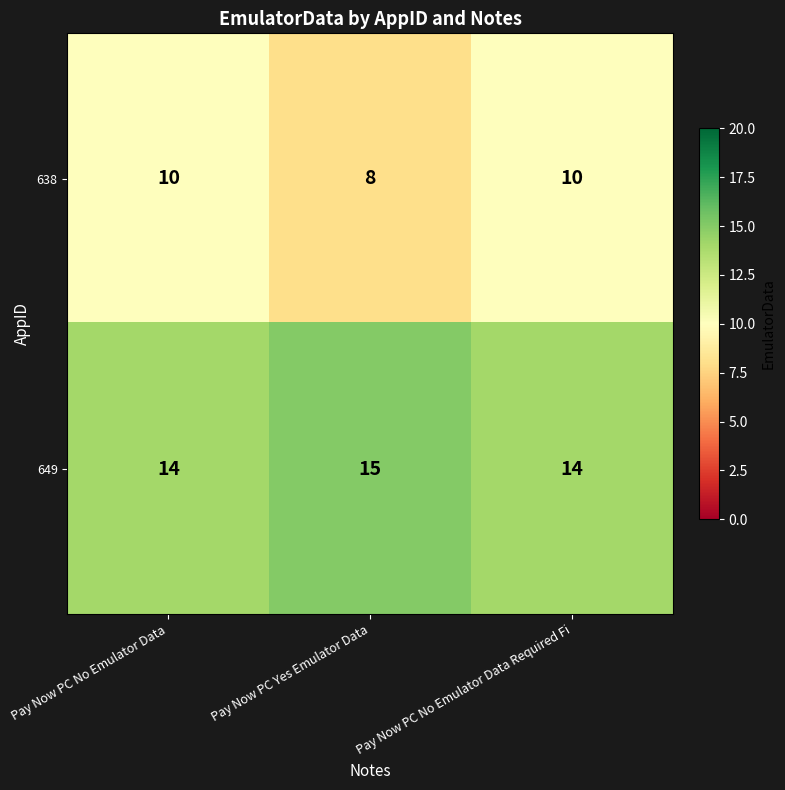

What is the highest value of the 638 series?

10